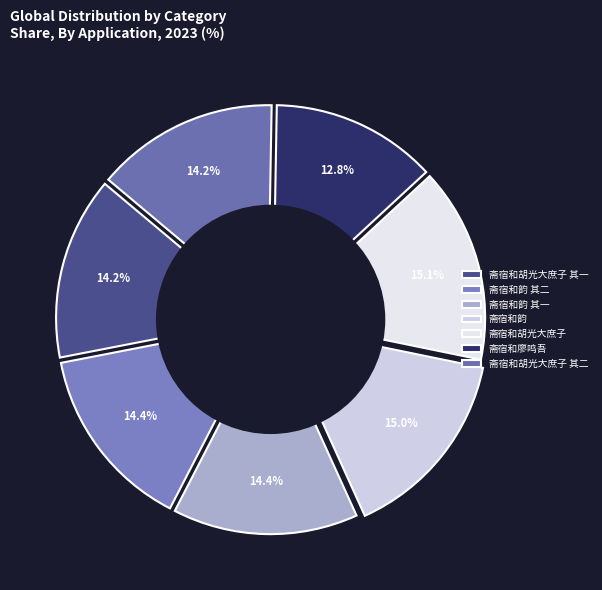

How many segments does this pie chart have?

7